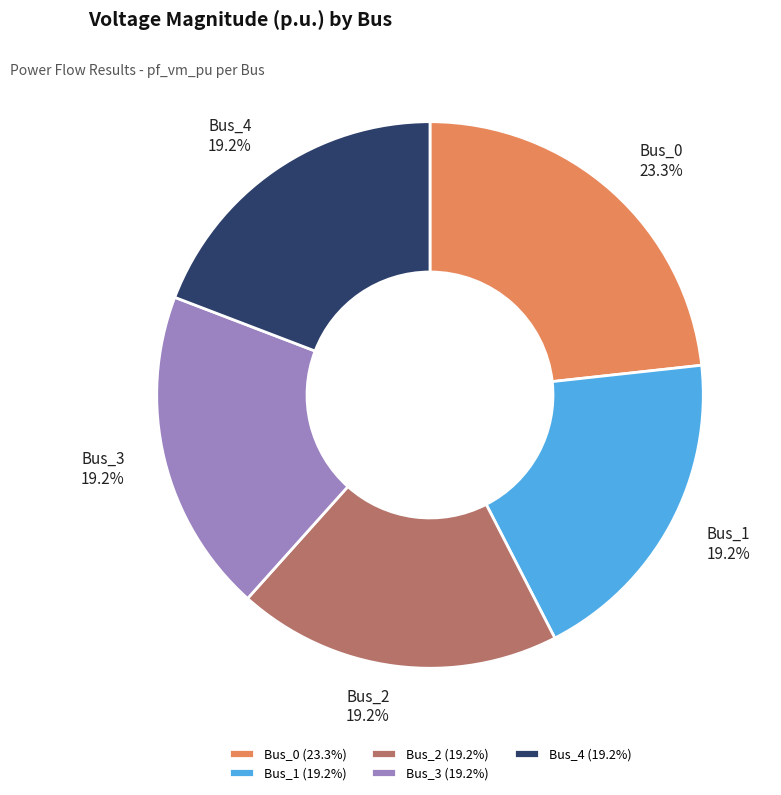

What percentage is the Bus_1 slice, to the nearest percent?

19%